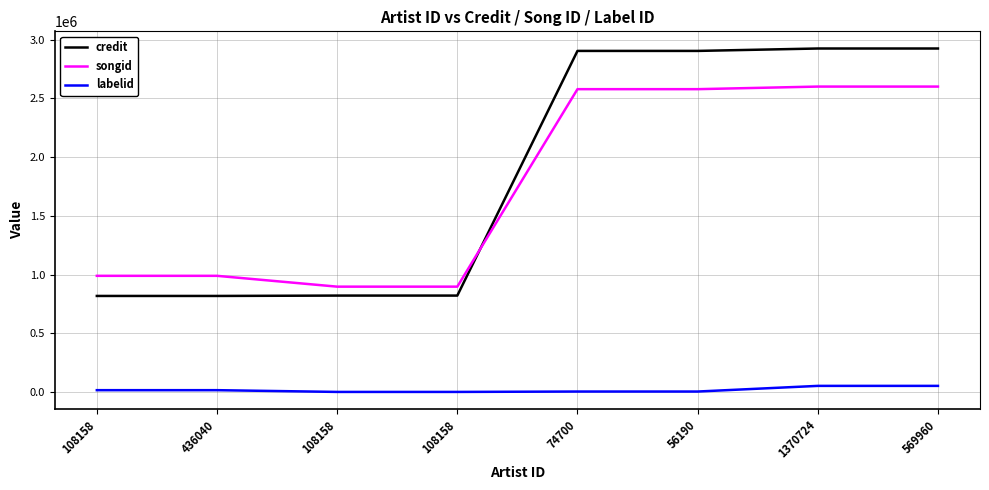

Reading right to left, list all the values displayed in this chart.

credit: 2925837	2925837	2905313	2905313	820777	820777	817702	817702
songid: 2601445	2601445	2579374	2579374	896865	896865	989091	989091
labelid: 51511	51511	3267	3267	-1	-1	14890	14890